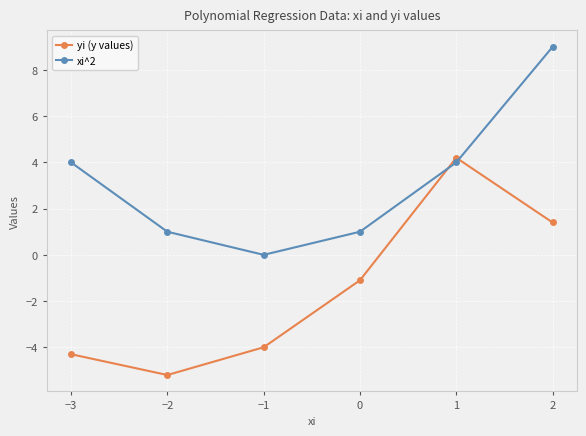

Which label corresponds to the smallest value in the chart?

−2